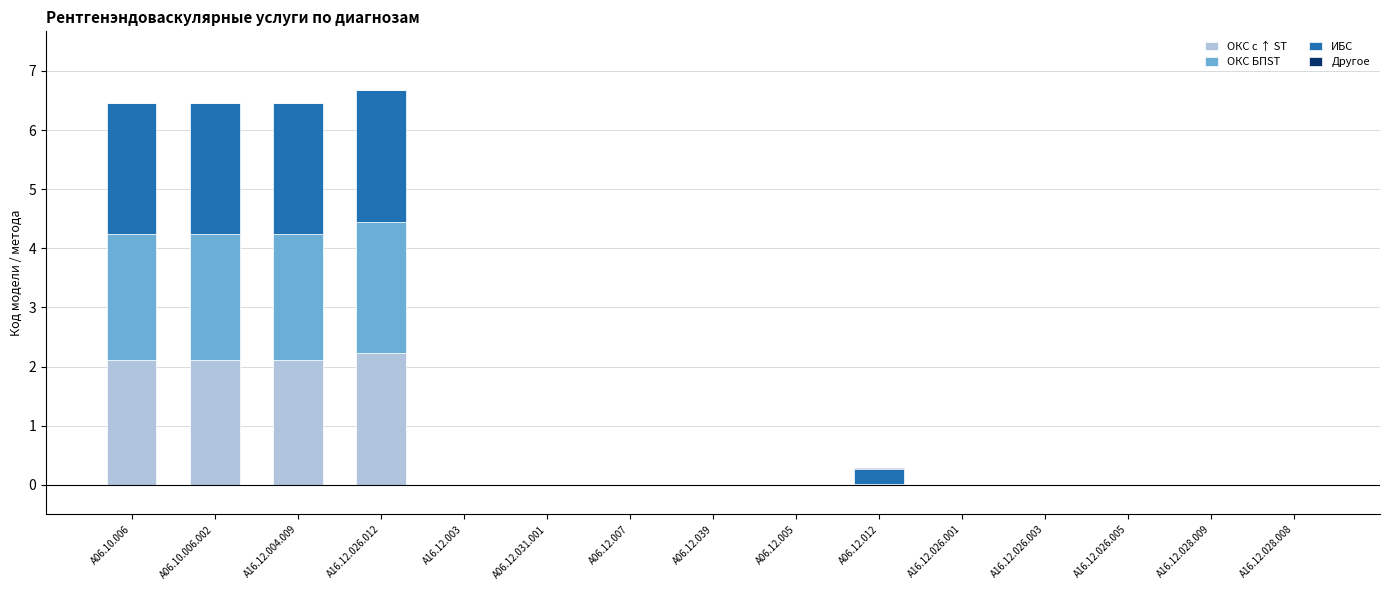

How many series are shown in this chart?

4